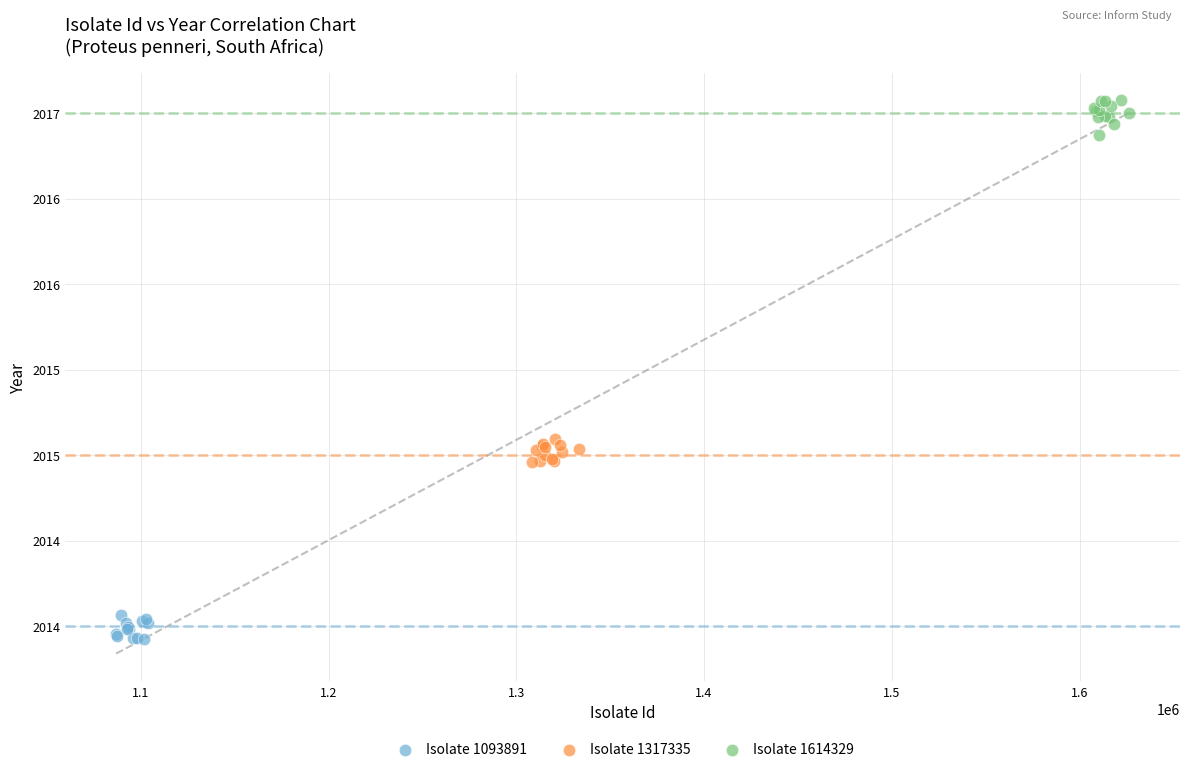

Which series reaches the maximum Y coordinate?

Isolate 1614329